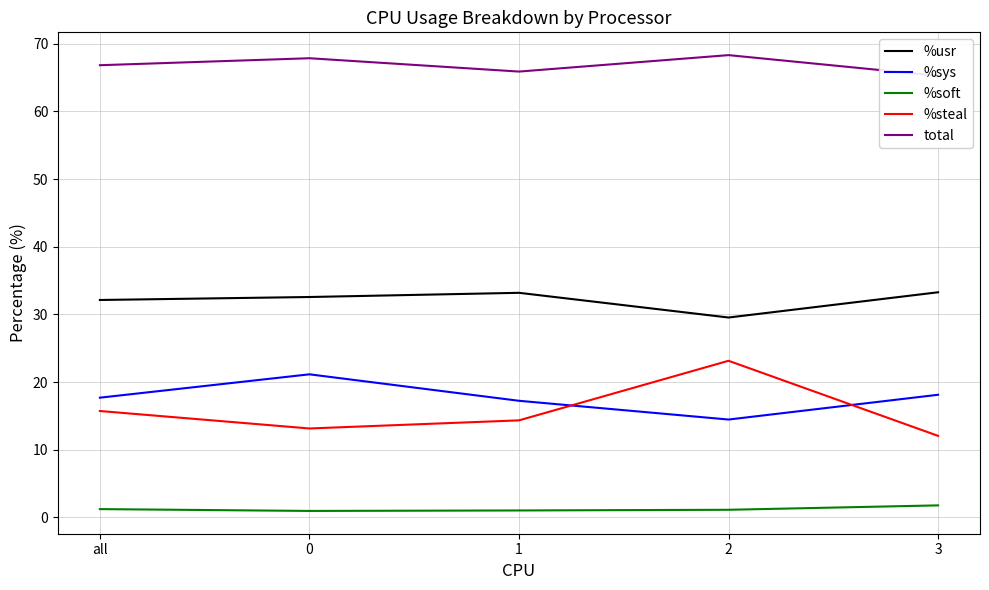

Where does the %steal series first go above 14?

all